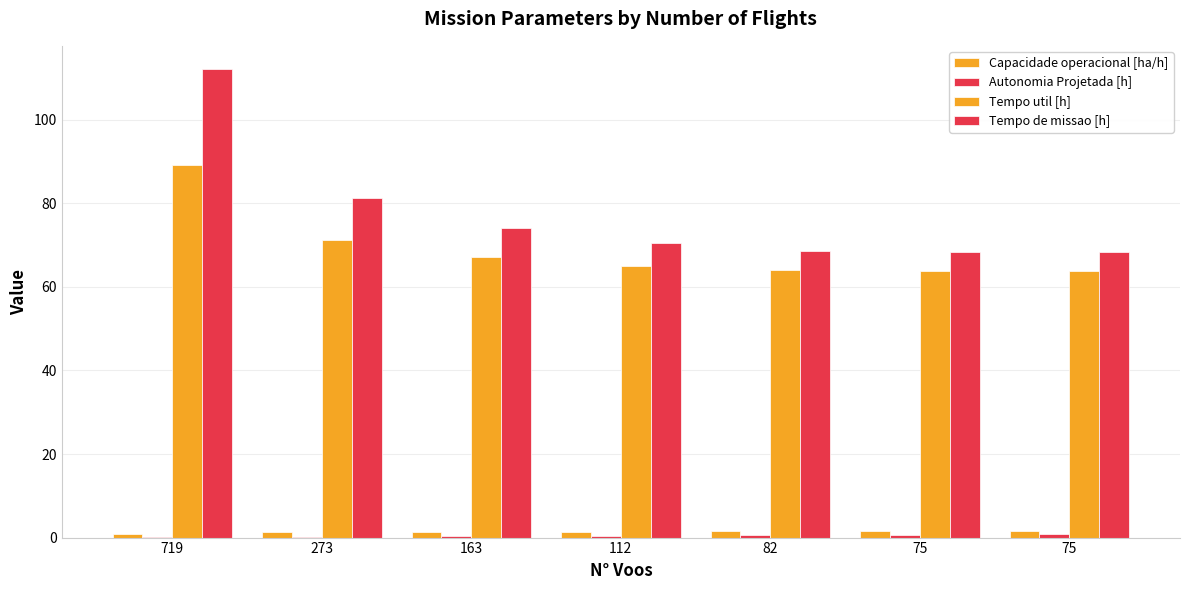

What is the difference between the second highest and second lowest values in the Capacidade operacional [ha/h] series?

0.2